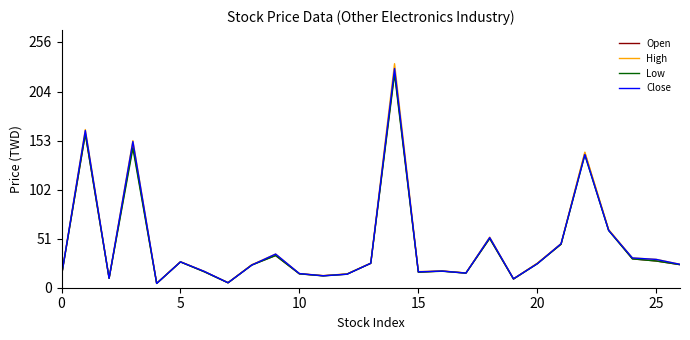

Which series has the widest spread of values?

High